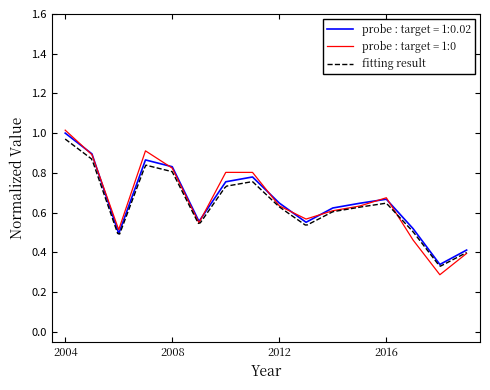

Which has a higher value, 2005-07-15 or 2010-07-15?

2005-07-15